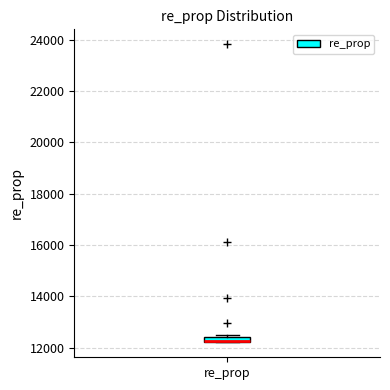

Where is the upper edge of the box for re_prop on the y-axis? The values are not printed on the chart, so give them approximately, as read against the axis.

12400